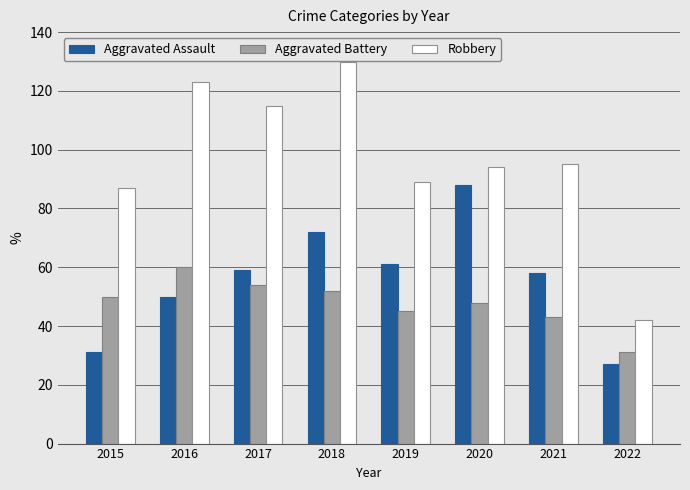

What is the greatest value displayed?

130